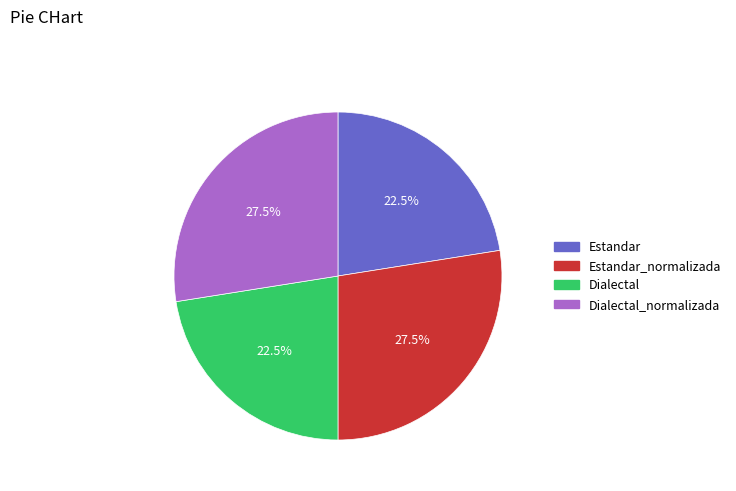

Is there a majority slice in this chart?

No